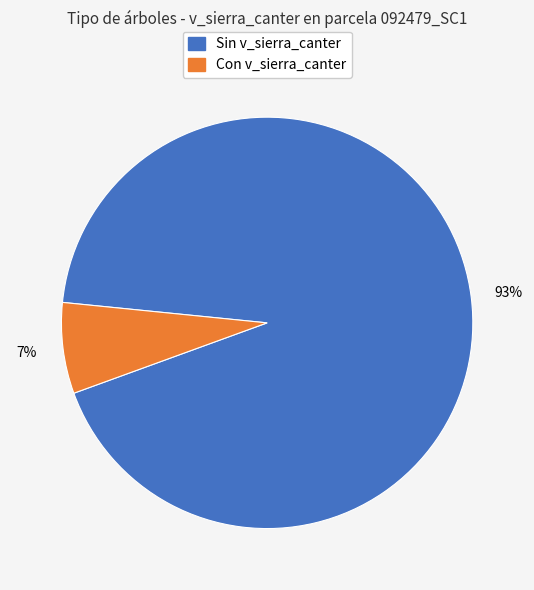

How many slices are in this pie chart?

2